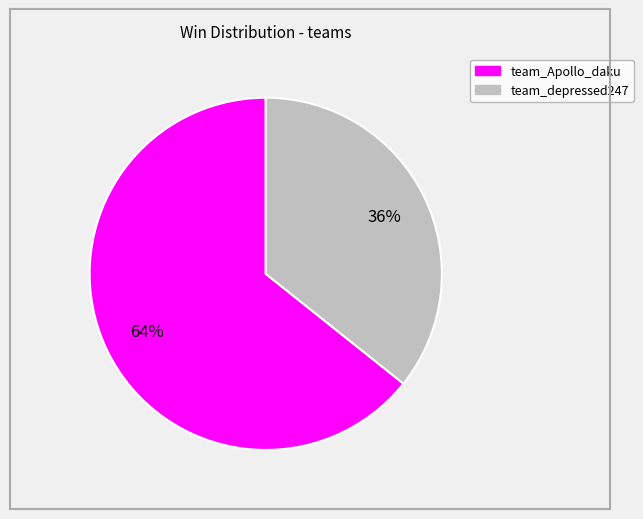

True or false: team_Apollo_daku accounts for 73% of the total.

False